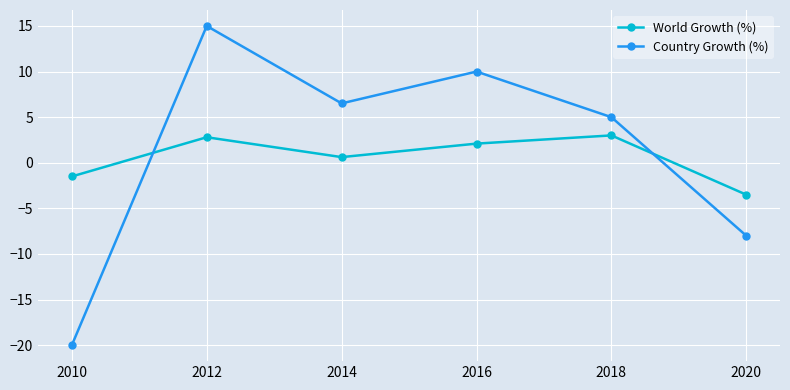

What is the difference between the highest and lowest values at 2016?

7.9